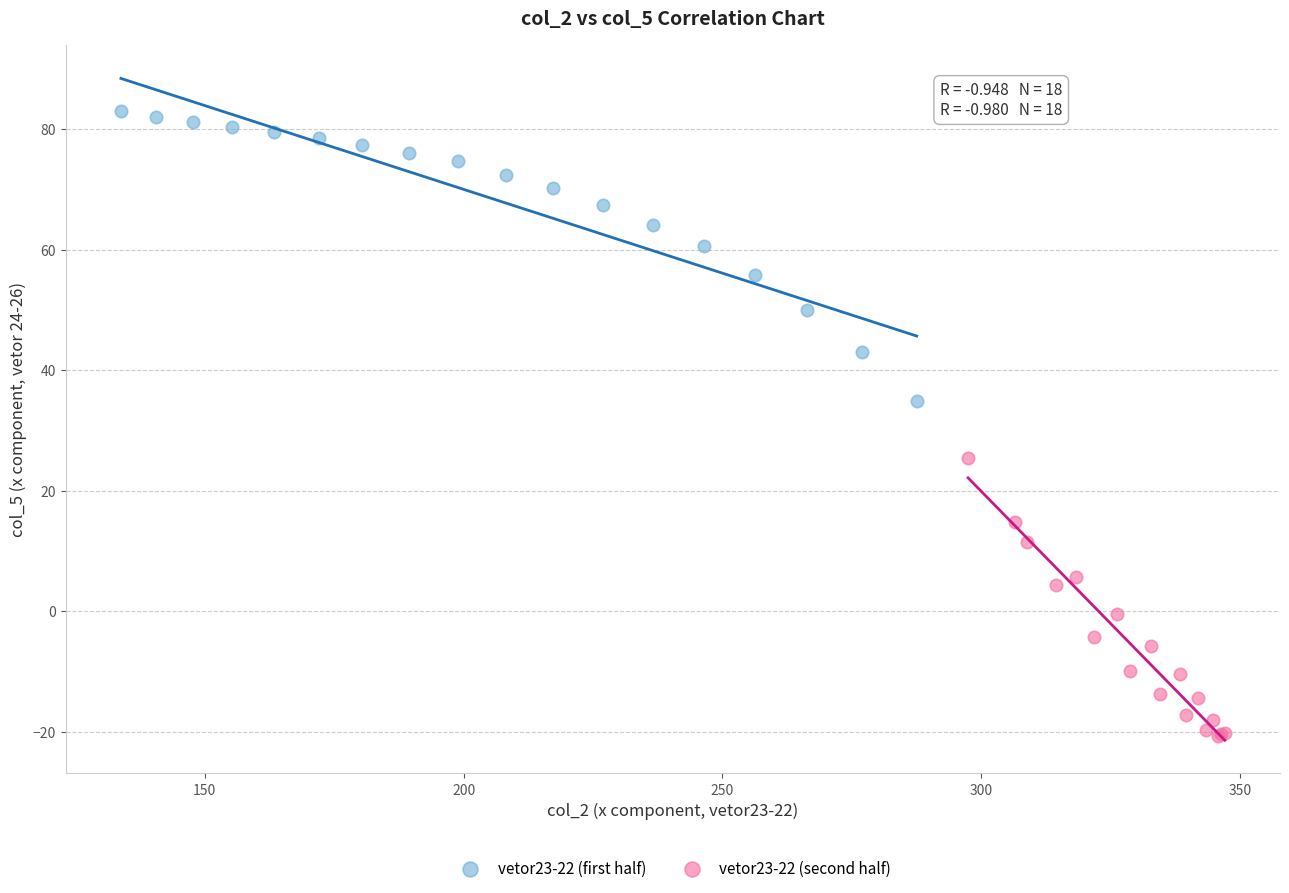

Which series reaches the maximum Y coordinate?

vetor23-22 (first half)